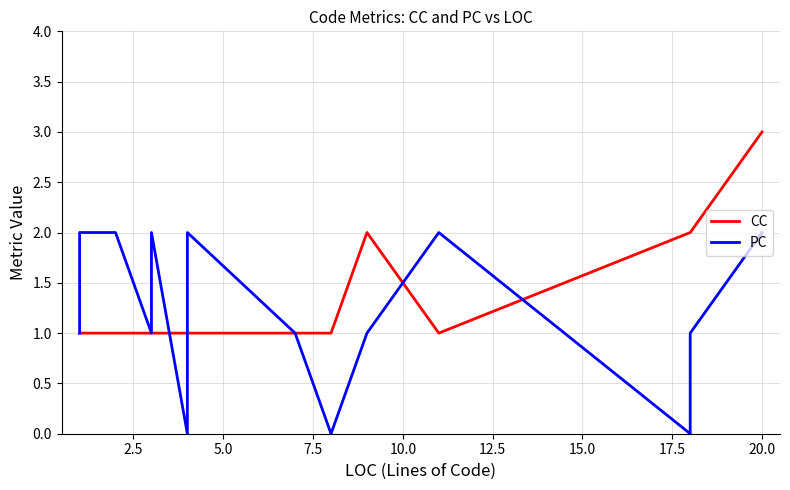

The value of CC at 7.5 is 1. True or false?

True